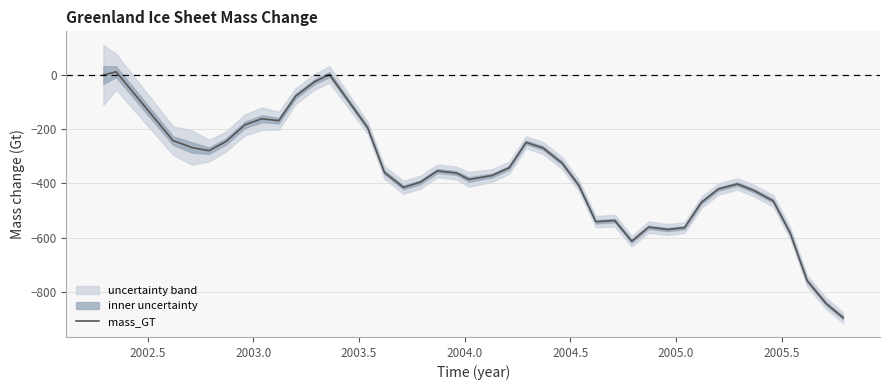

What is the lowest value of the mass_GT series?

-895.5